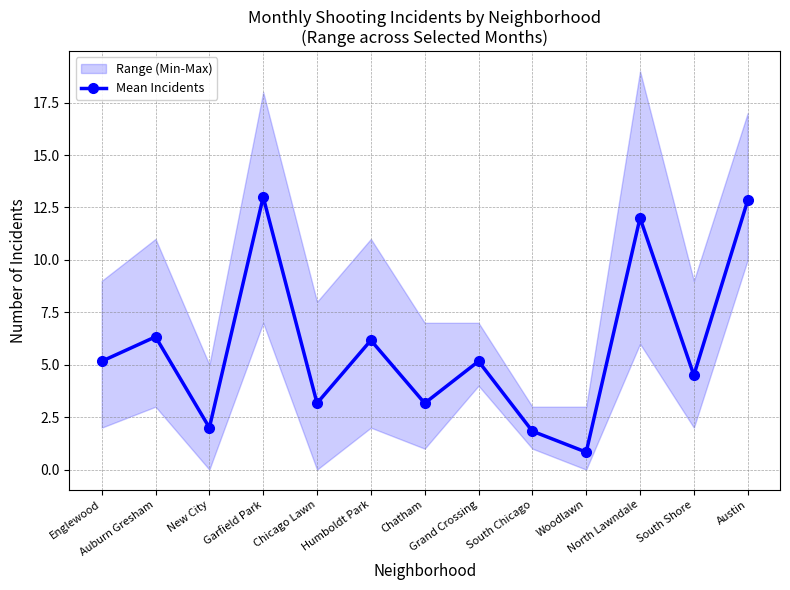

How many data points in Mean Incidents are less than 5?

6